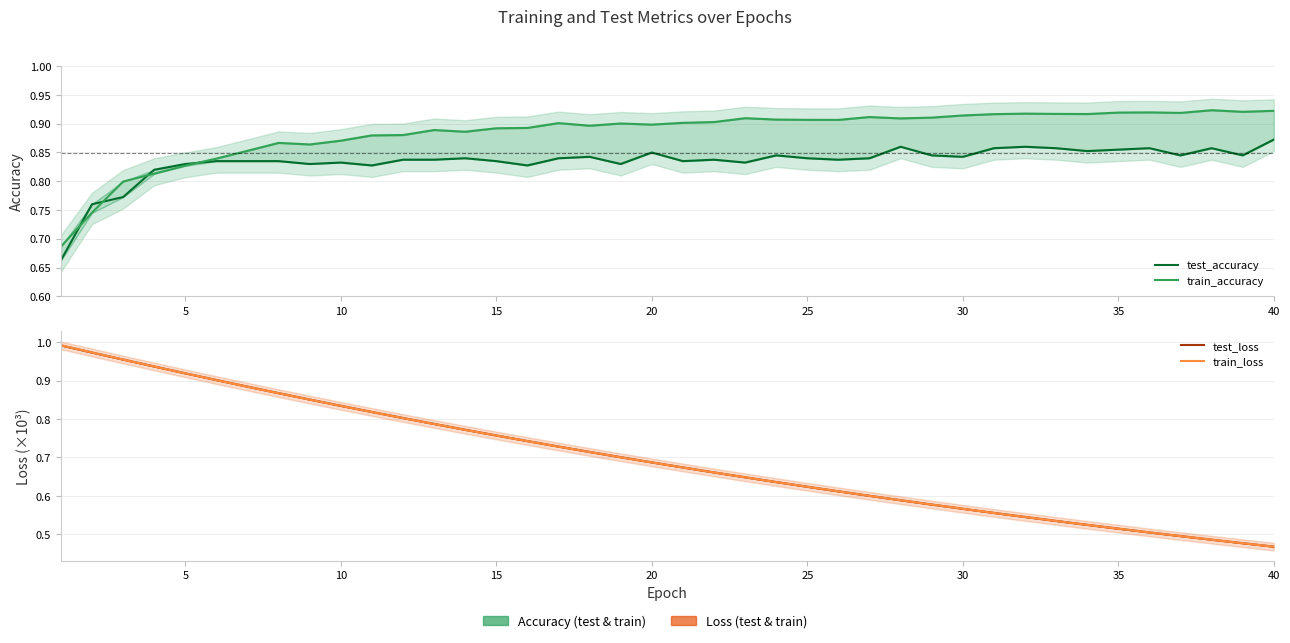

Does the chart display data point markers on the line(s)?

No